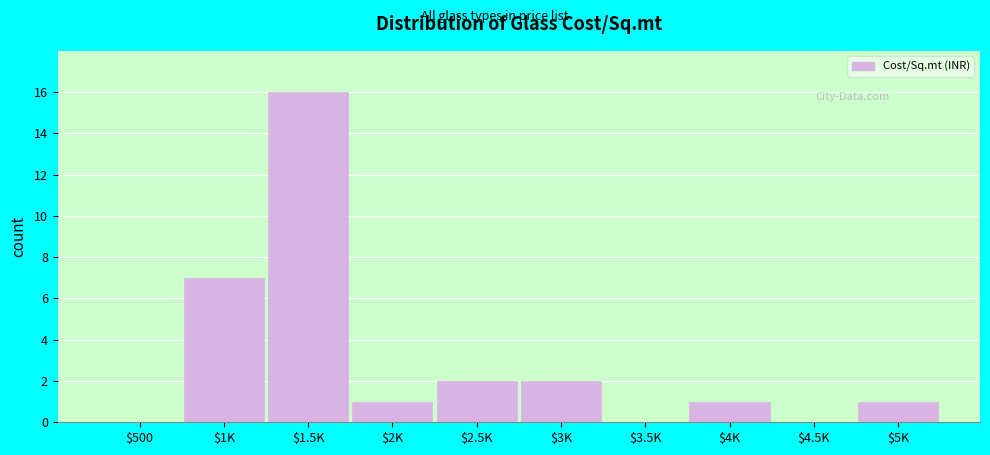

Where is the data nearest to the value 8?

$1K